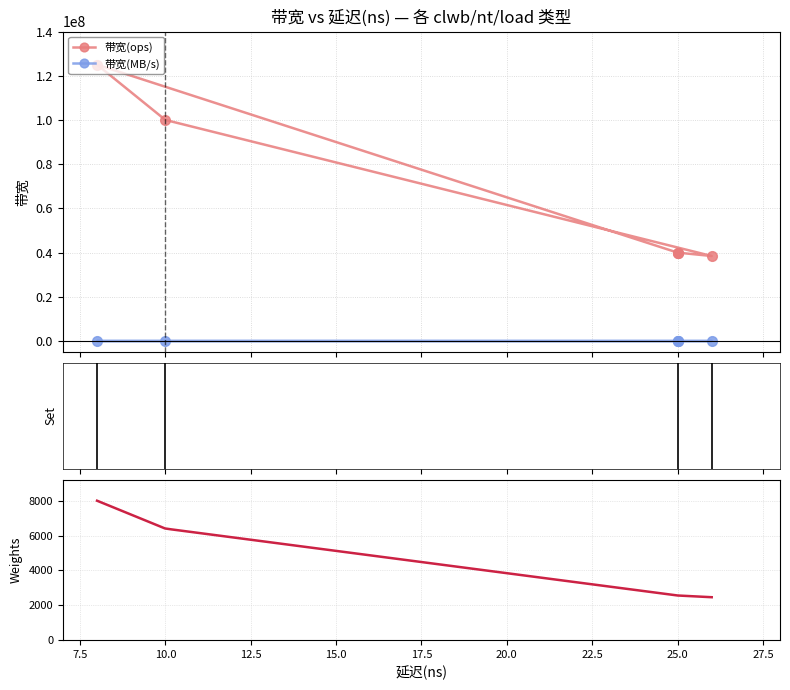

True or false: 带宽(ops) and 带宽(MB/s) intersect in this chart.

False